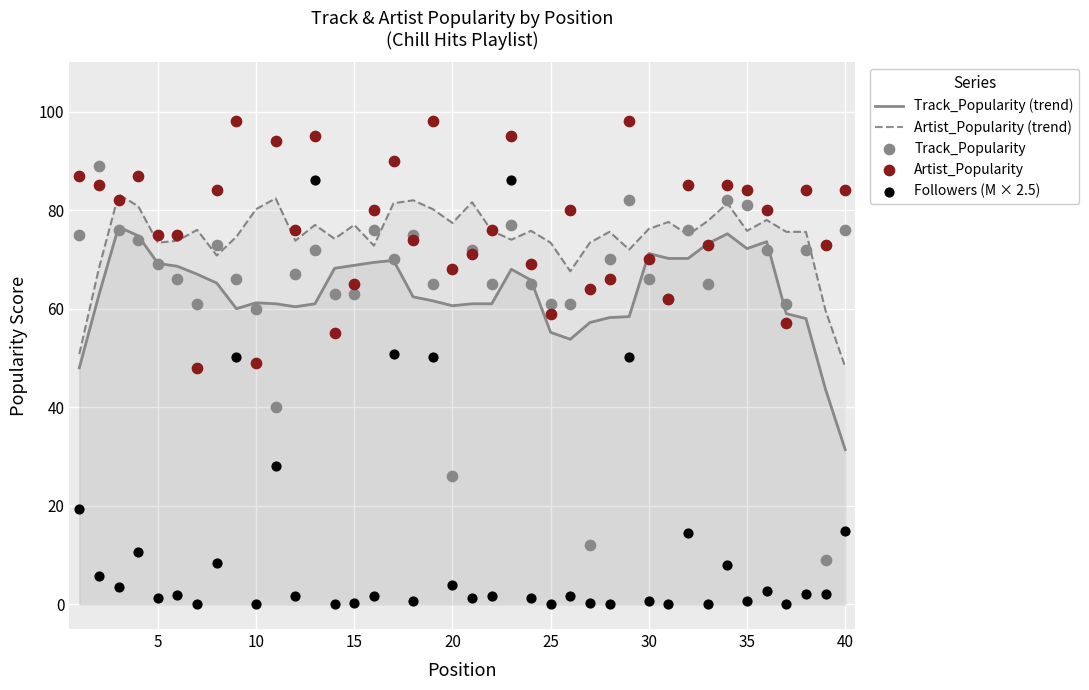

Which series has the largest Y range (max minus min)?

Followers (M × 2.5)